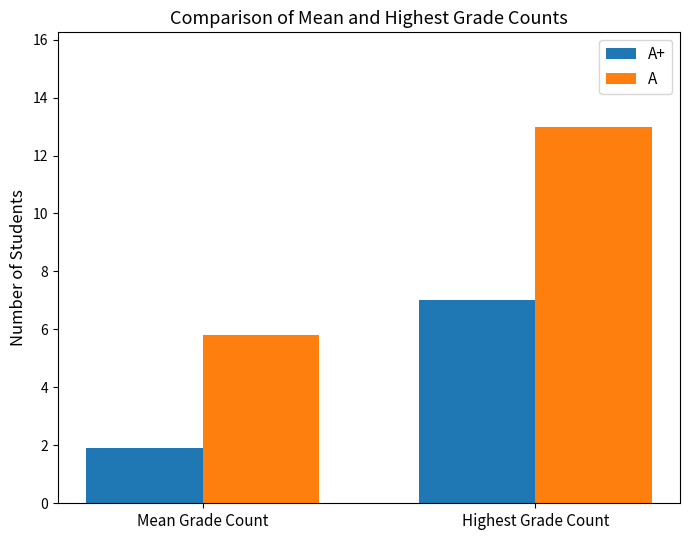

How many A+ values are between 1 and 7?

2